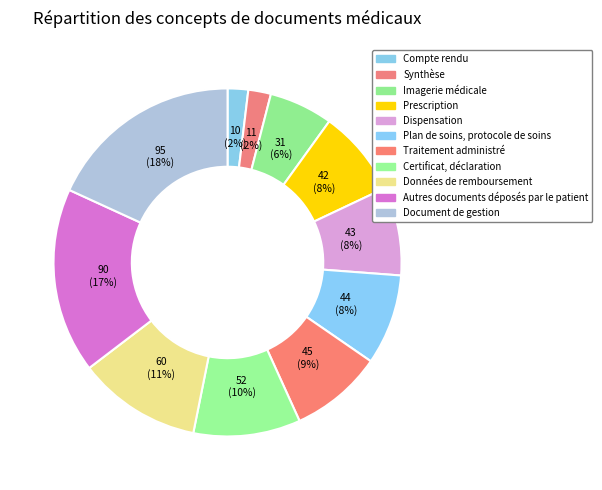

Is it true that Plan de soins, protocole de soins is 8% of the pie?

True